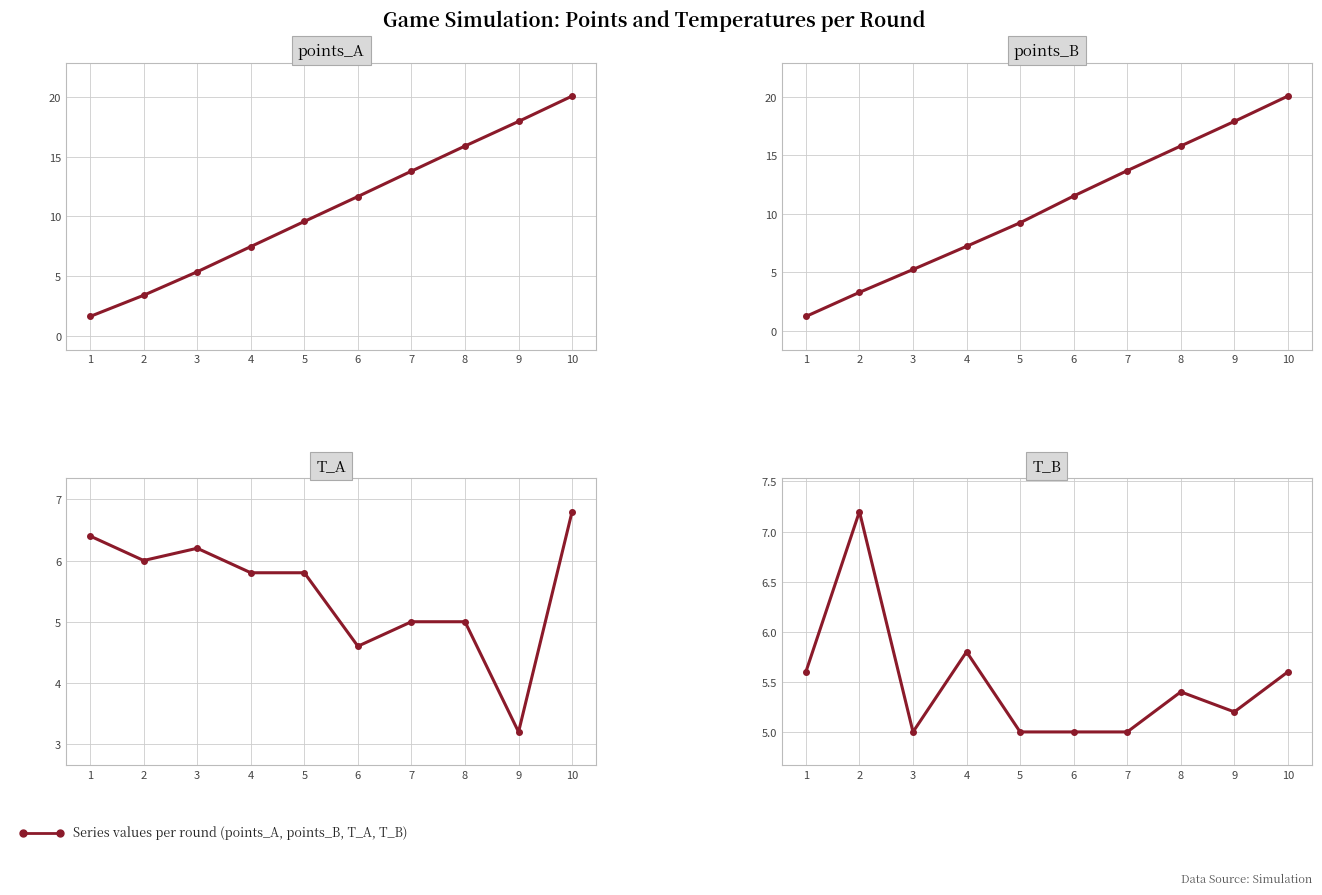

List the series in order of their peak value, lowest first.

T_A, T_B, points_B, points_A